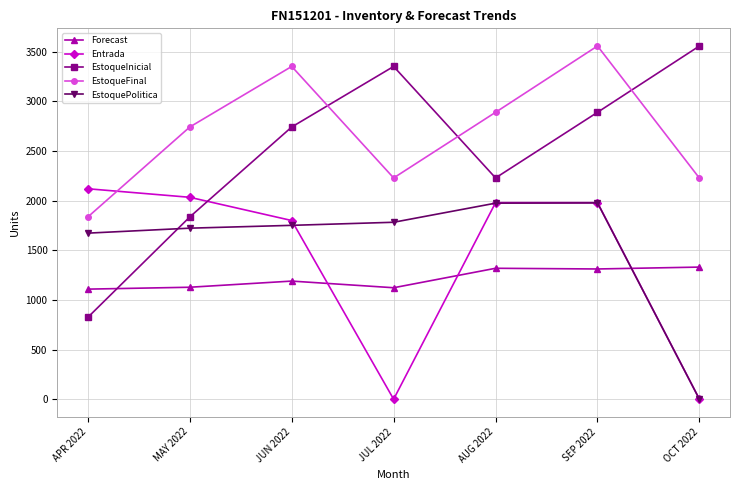

The value of Forecast at JUN 2022 is 1190.0. True or false?

True